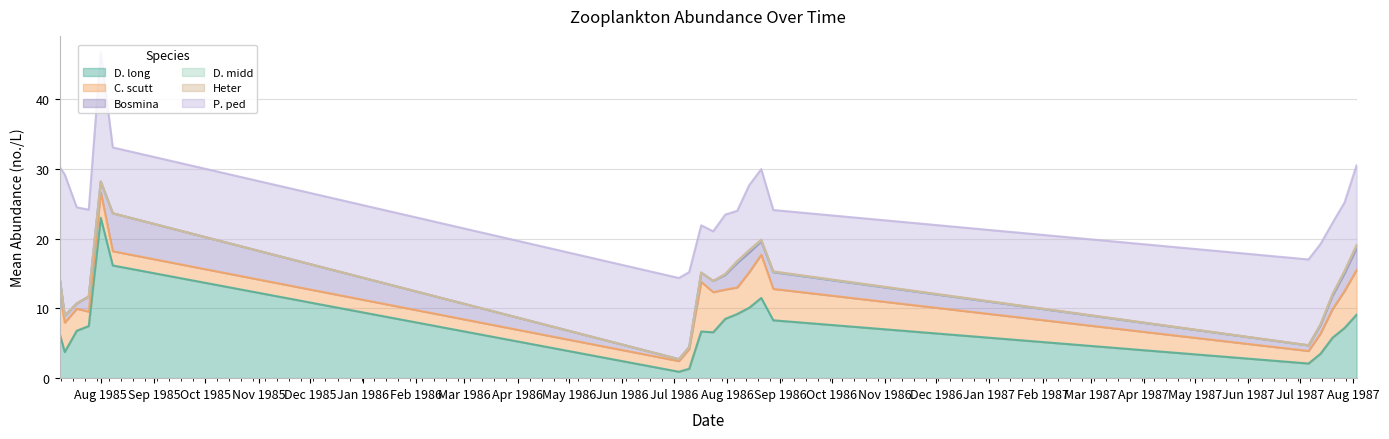

At which category does C. scutt reach its first local peak?

4